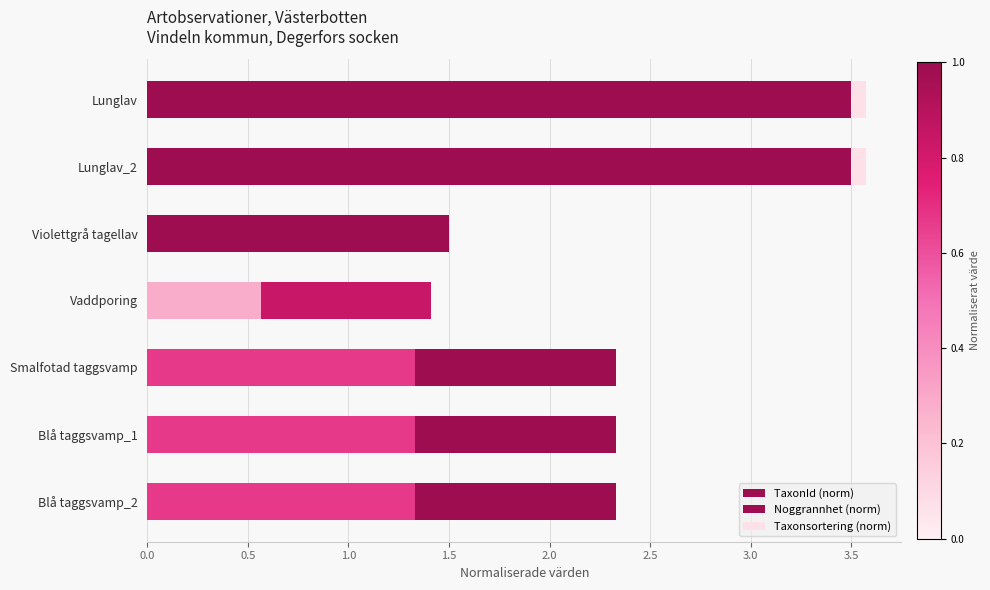

Count the Noggrannhet (norm) values in the range 0 to 1.

4